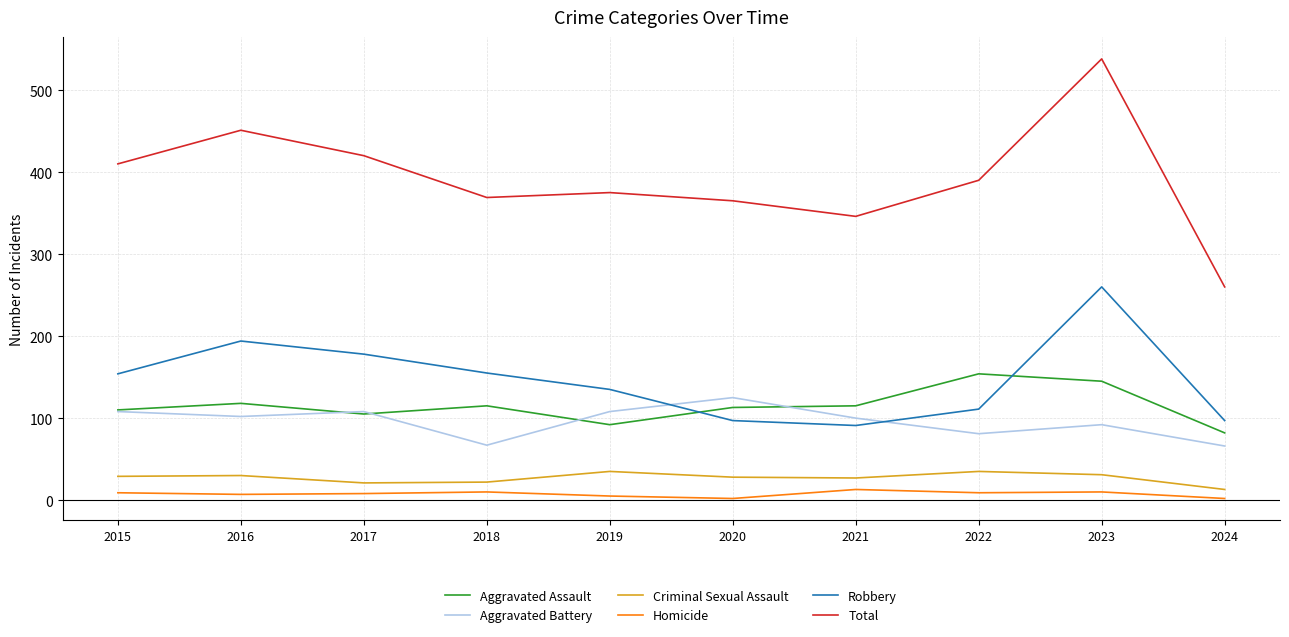

Which series has the largest total across all categories?

Total